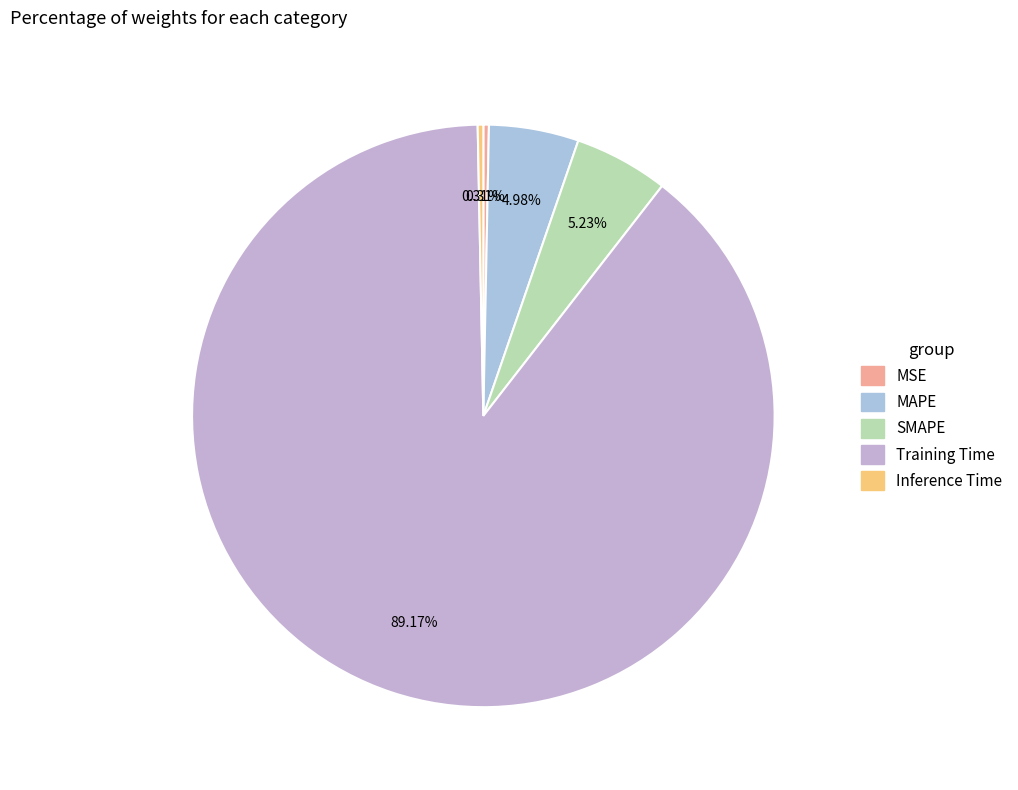

To the nearest percent, what is the difference between the largest and smallest slice percentages?

89%